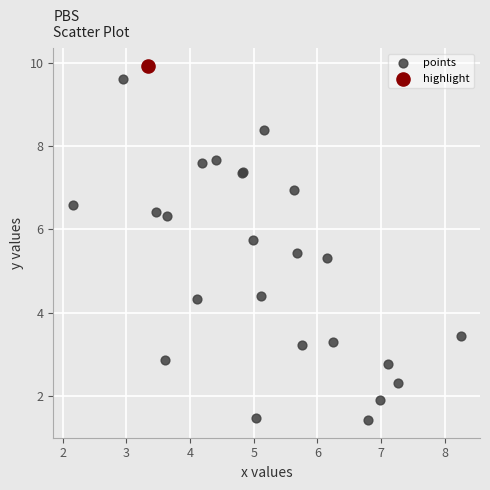

What are all the series names shown in the legend?

points, highlight